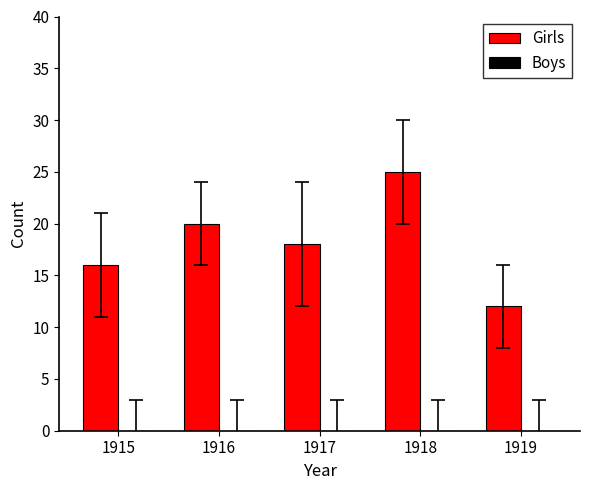

What is the difference between the values at 1915 and 1919?

4